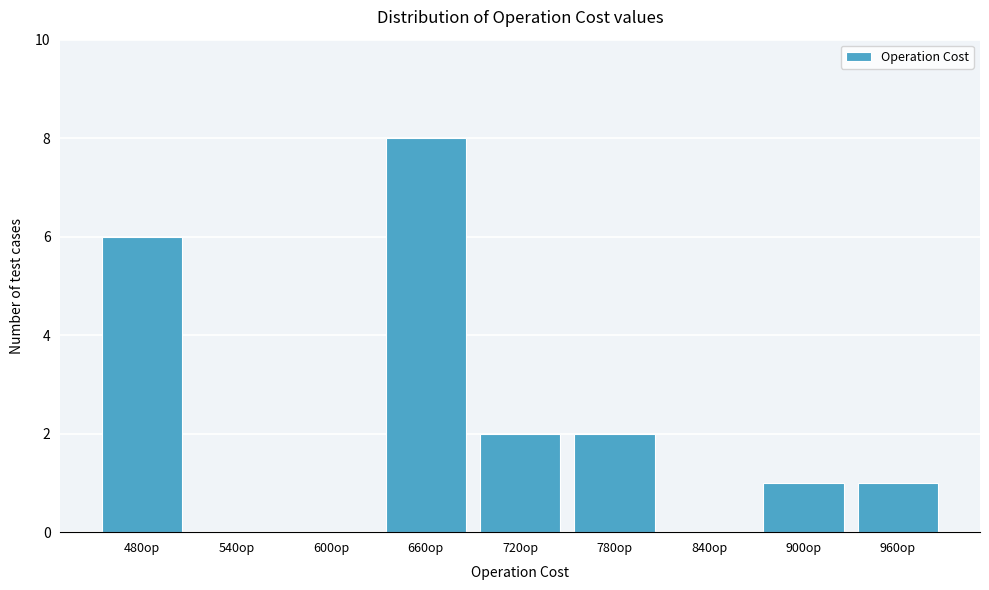

Reading left to right, list all the values displayed in this chart.

480op=6	540op=0	600op=0	660op=8	720op=2	780op=2	840op=0	900op=1	960op=1